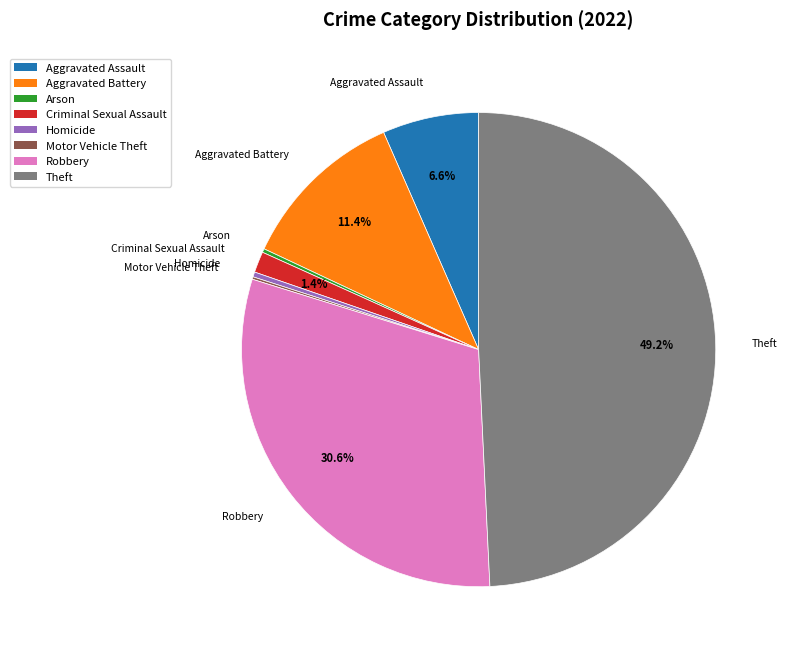

Between Aggravated Assault and Theft, which is larger?

Theft